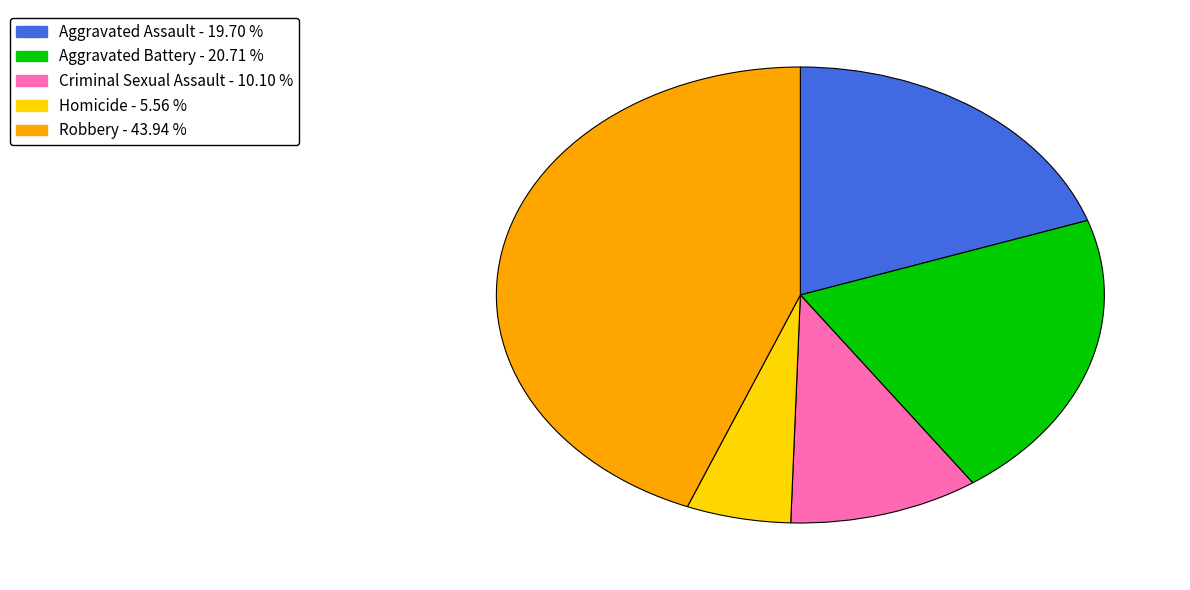

Which category has the biggest portion of the pie?

Robbery